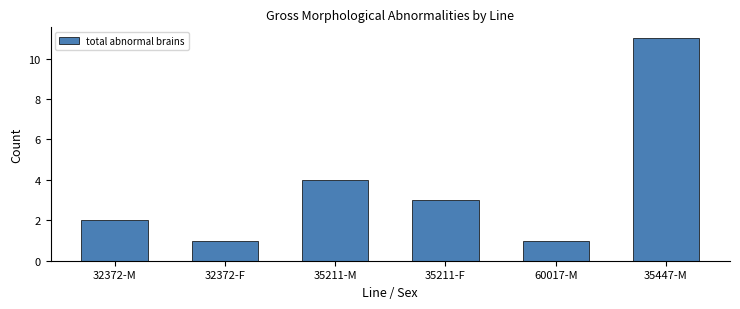

What is the difference between the values at 35447-M and 32372-M?

9